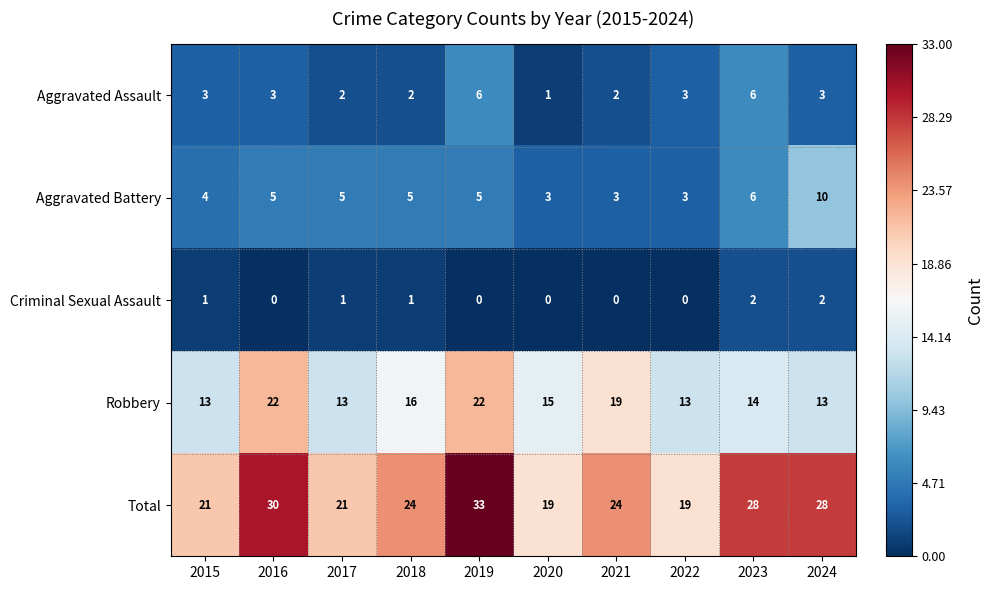

The value of Total at 2023 is 28. True or false?

True